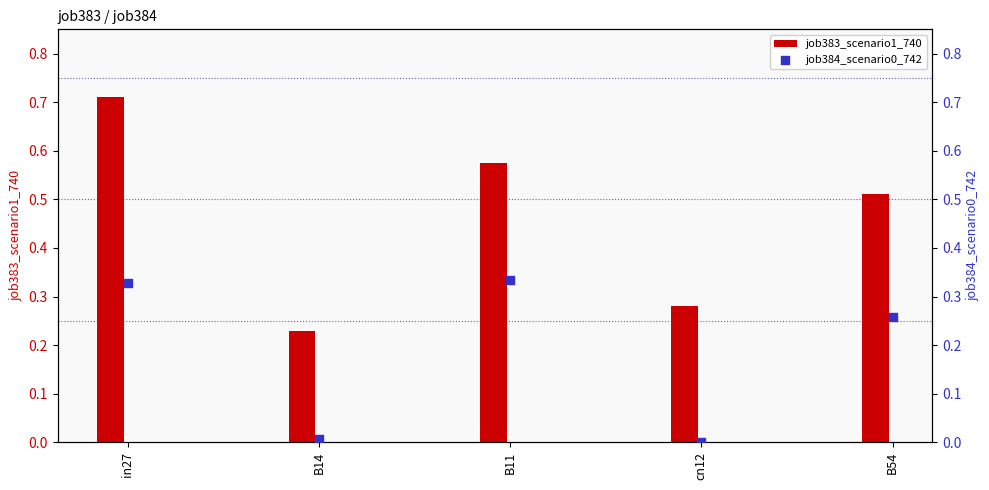

What are all the series names shown in the legend?

job383_scenario1_740, job384_scenario0_742